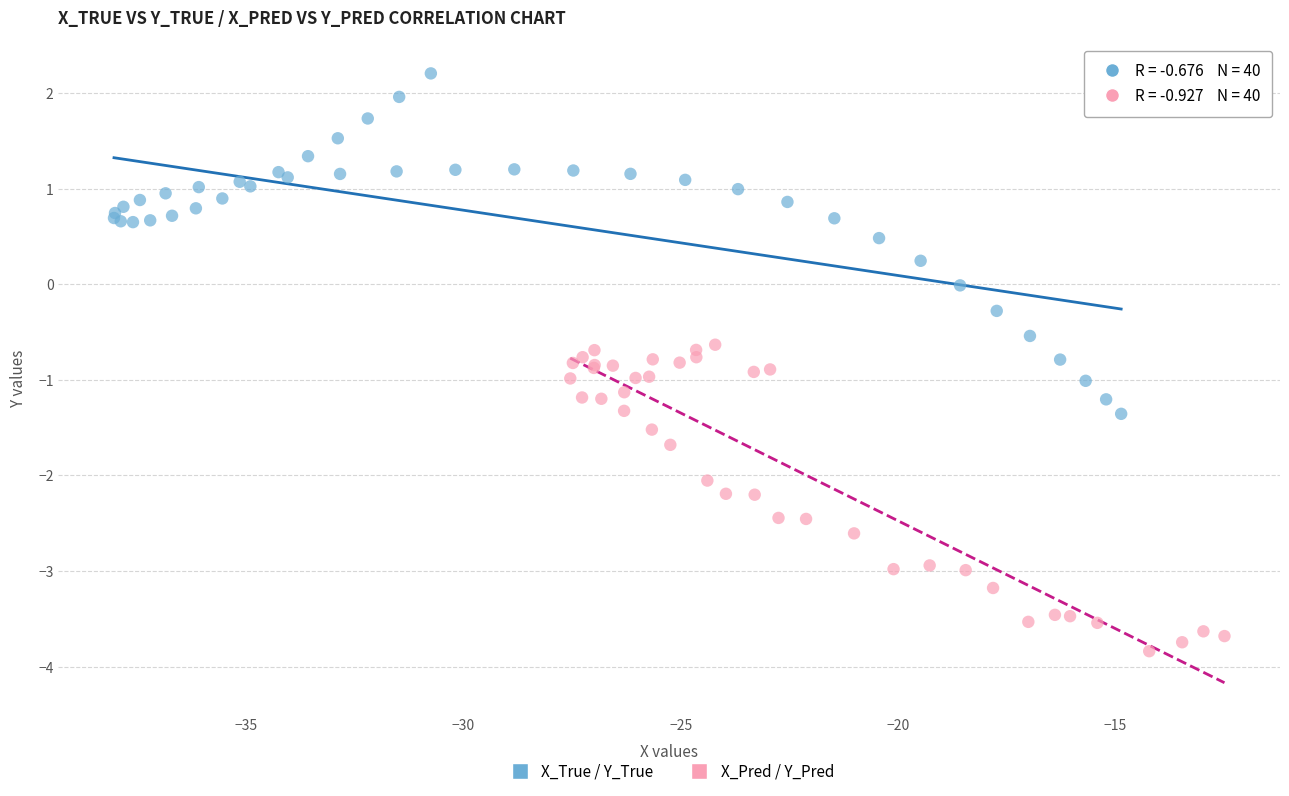

Which series has the widest spread of Y values?

X_True / Y_True